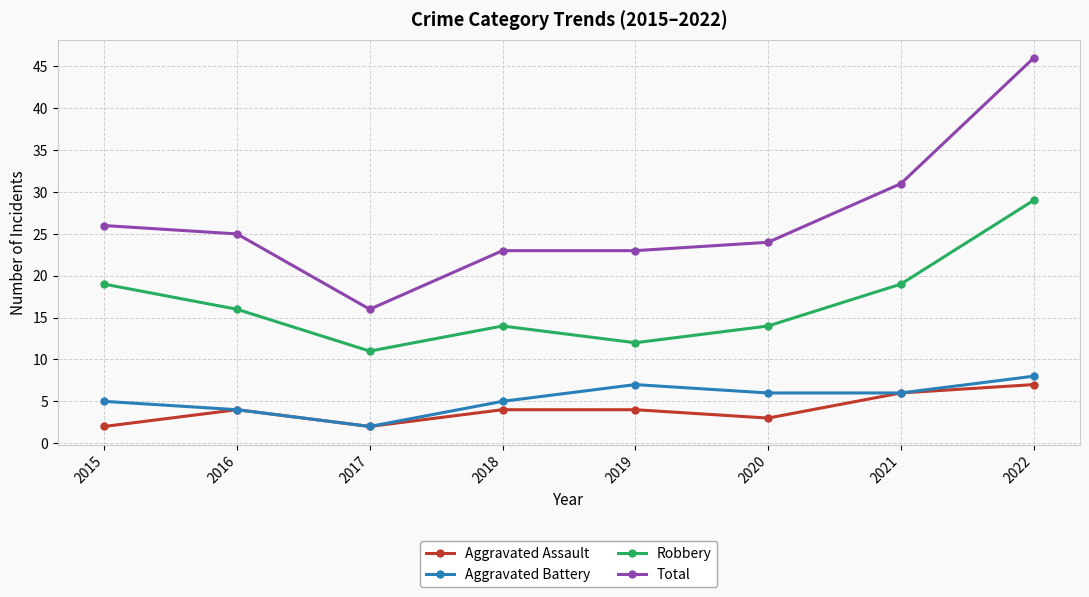

How many lines are shown in the chart?

4